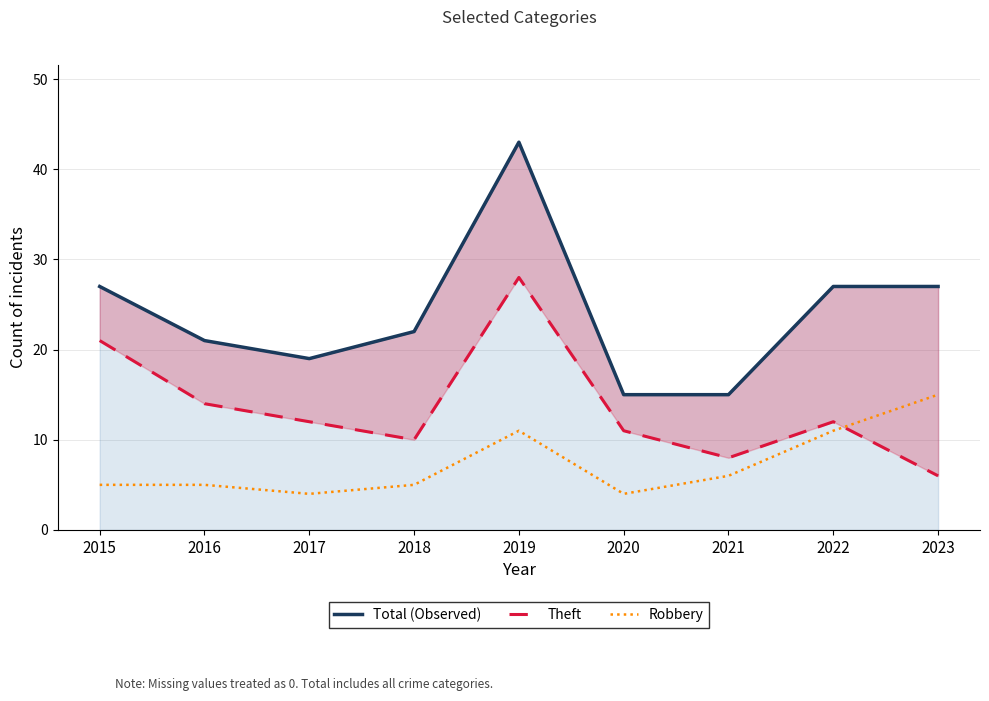

At which category is the sum across all series the highest?

2019